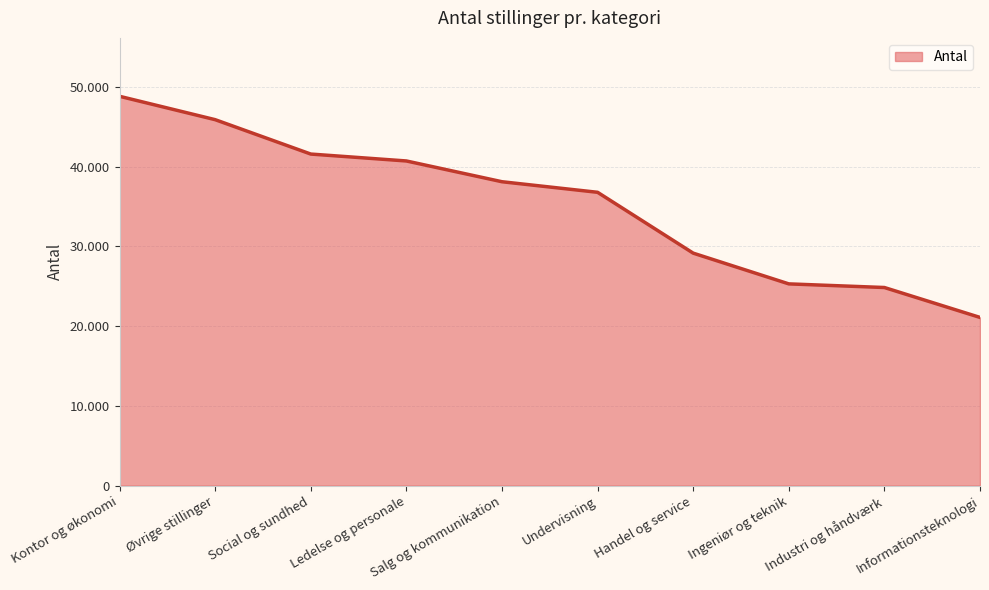

Where does the data first go above 38119?

Kontor og økonomi